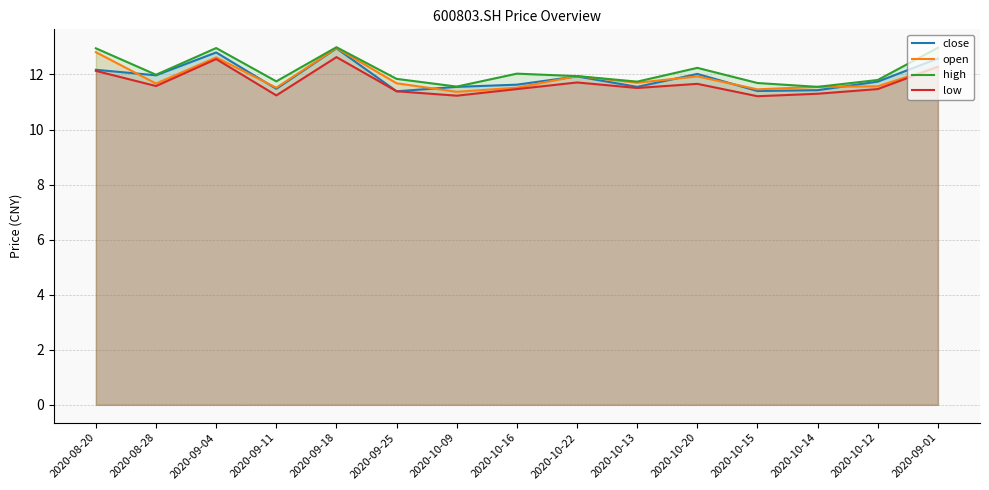

The high series shows 3.2 at 2020-10-14. True or false?

False